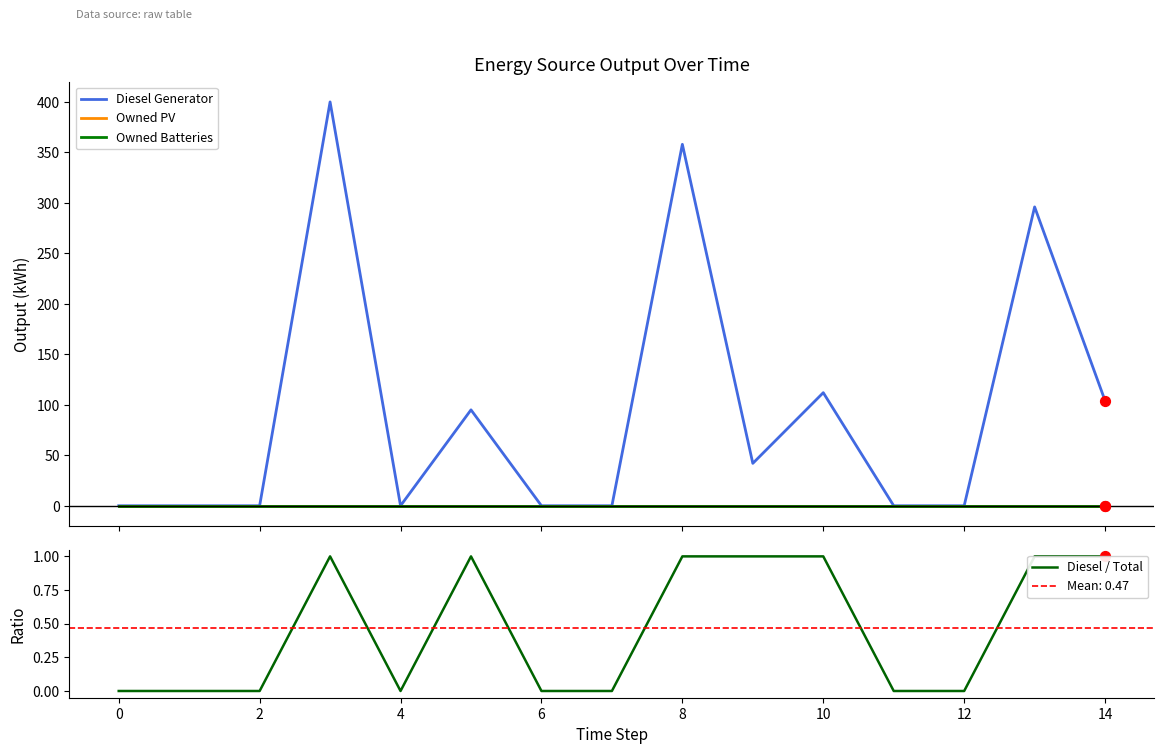

Which series contains the lowest Y value?

Diesel Generator